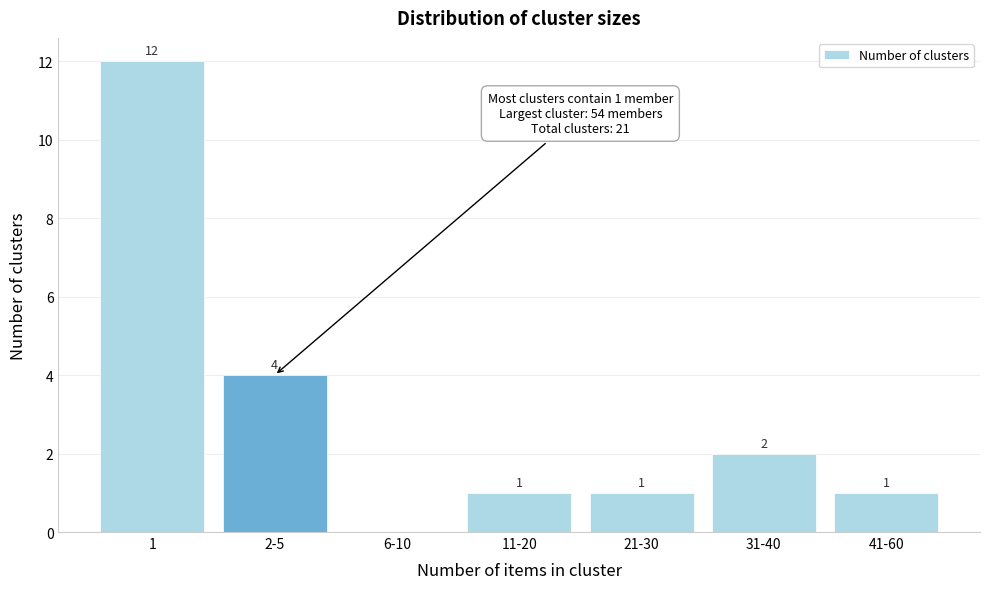

Reading right to left, transcribe all the data shown in this chart.

41-60=1	31-40=2	21-30=1	11-20=1	6-10=0	2-5=4	1=12